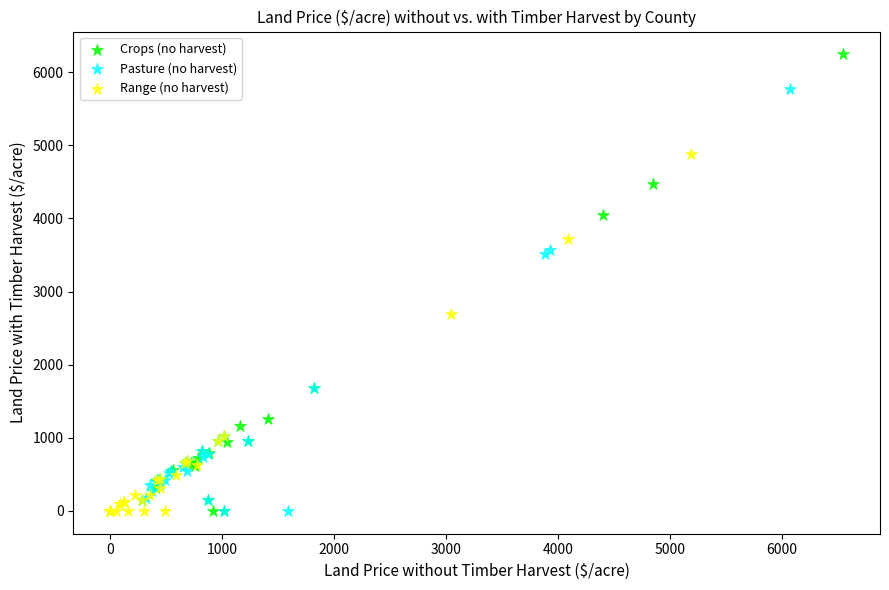

Which series contains the highest Y value?

Crops (no harvest)